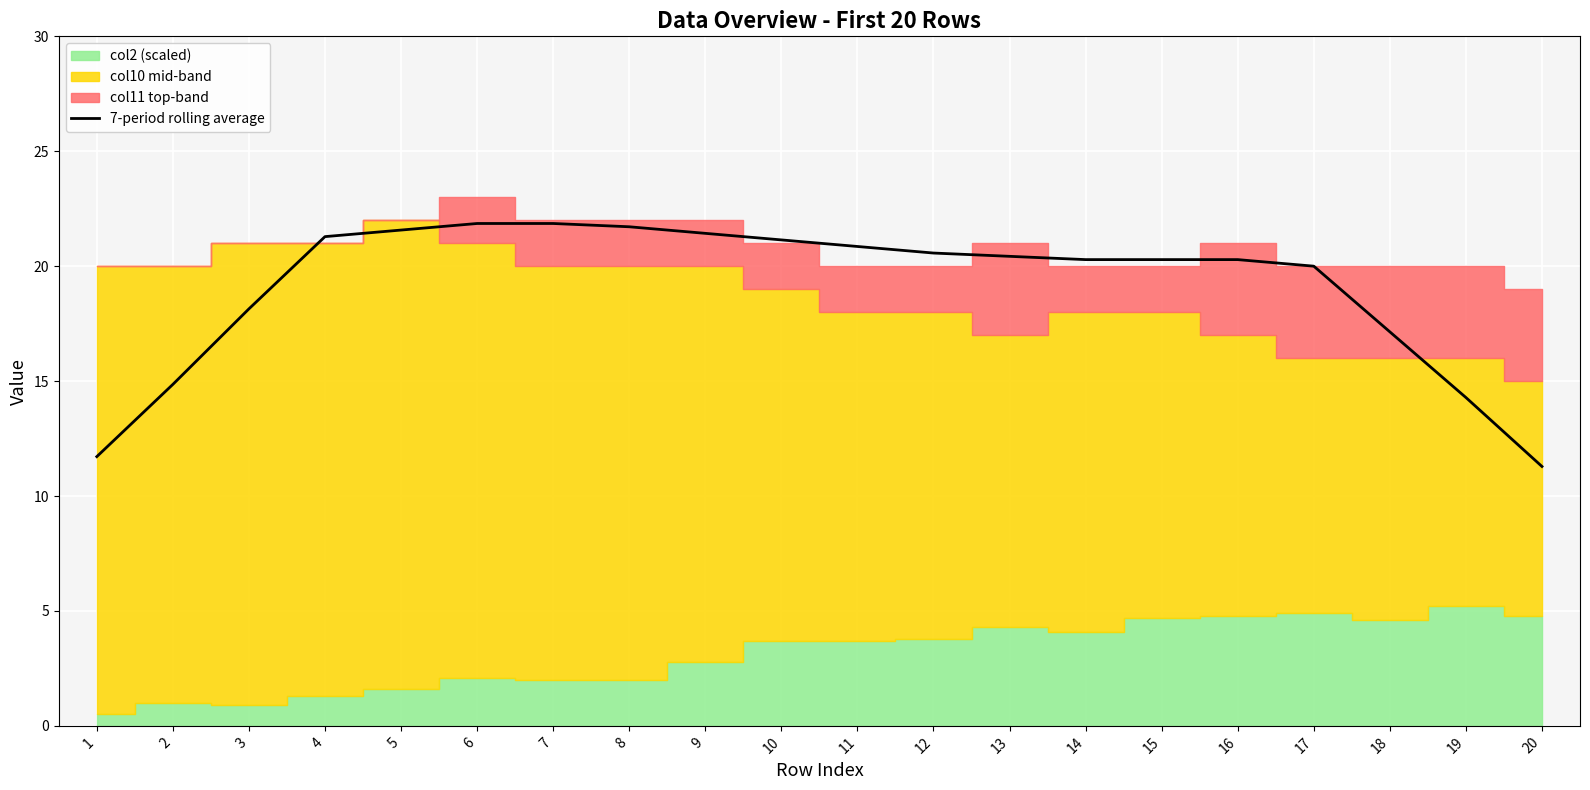

Is it true that 7-period rolling average equals 22.9 at 19?

False